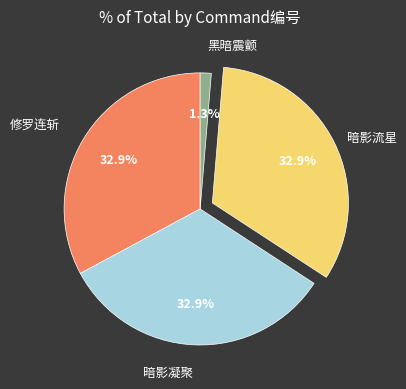

Does 暗影流星 account for over 50% of the chart?

No